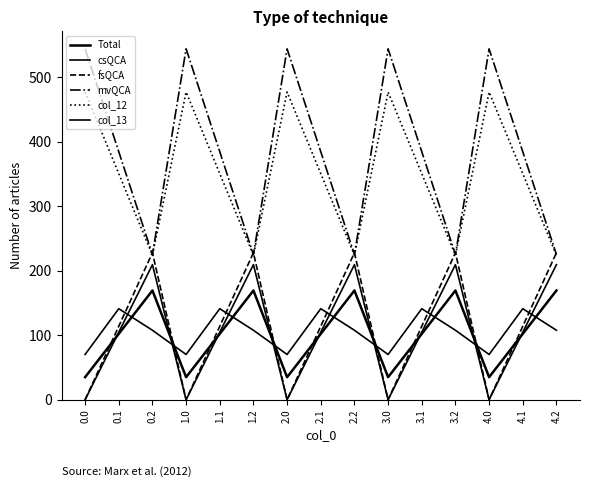

How many lines are shown in the chart?

6